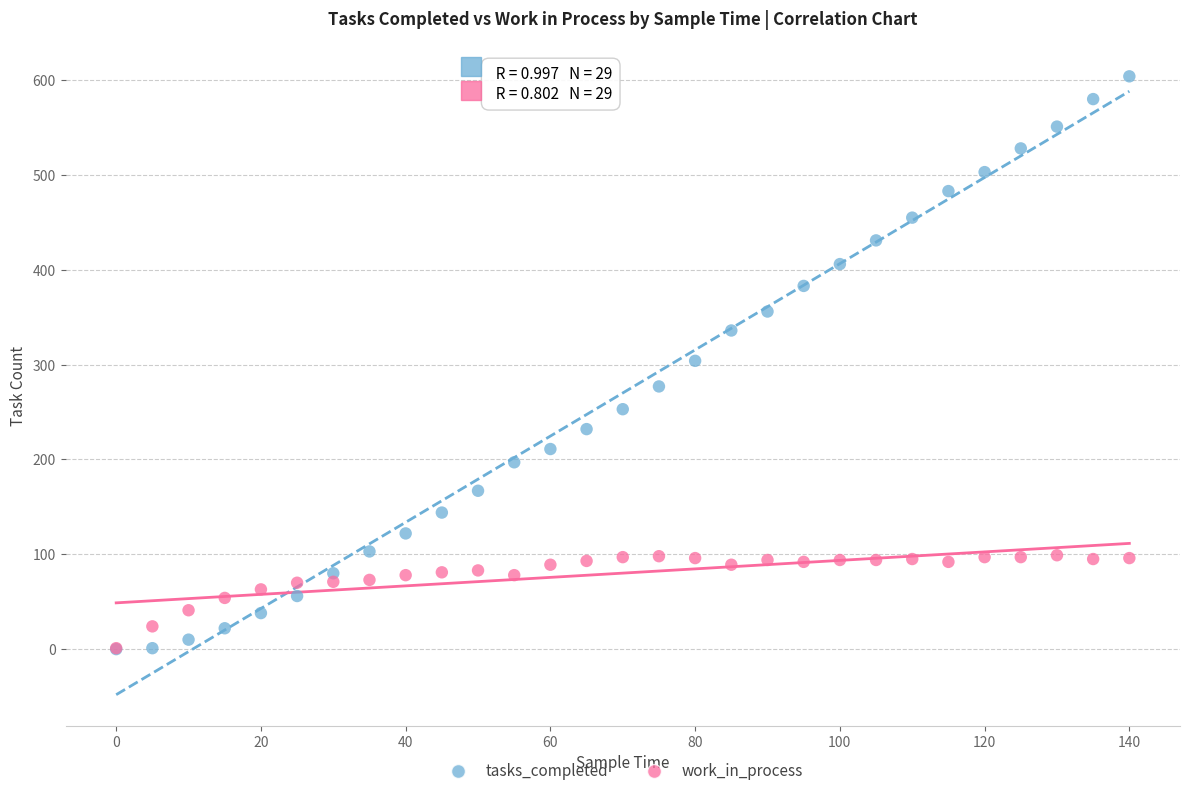

What are all the series names shown in the legend?

tasks_completed, work_in_process